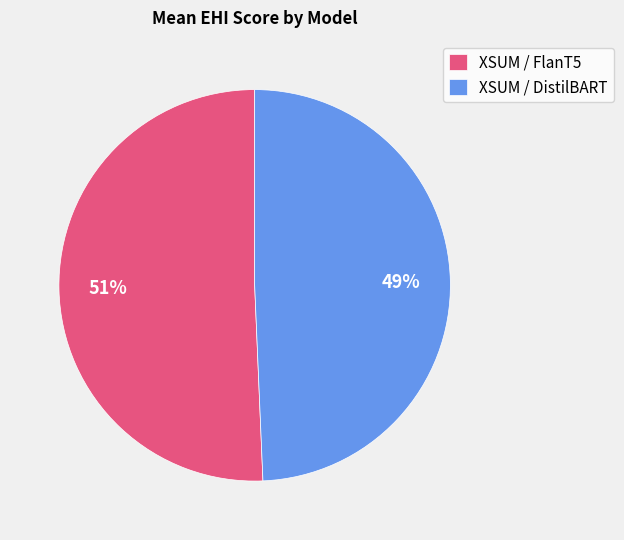

Rank the categories by value from lowest to highest.

XSUM / DistilBART, XSUM / FlanT5